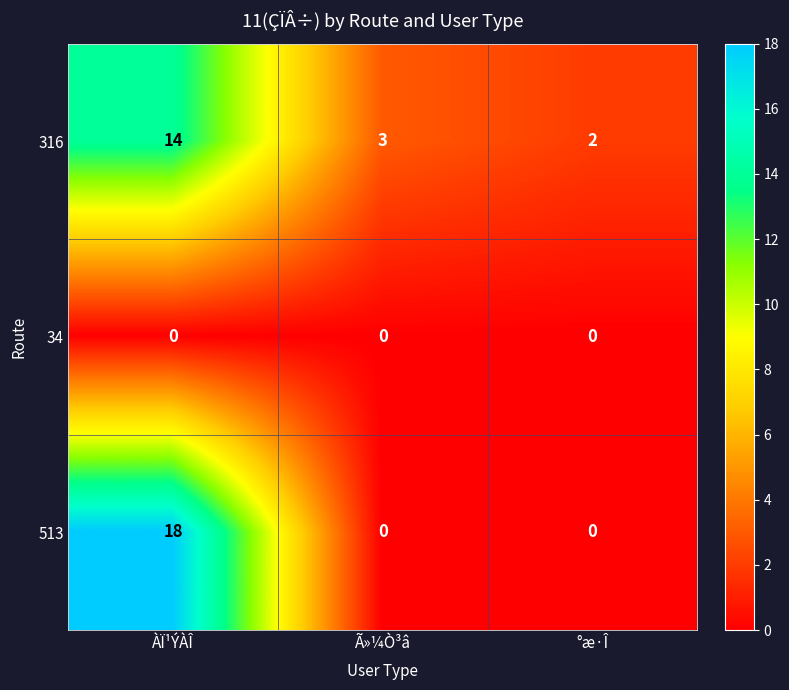

At which category is the sum across all series the highest?

ÀÏ¹ÝÀÎ